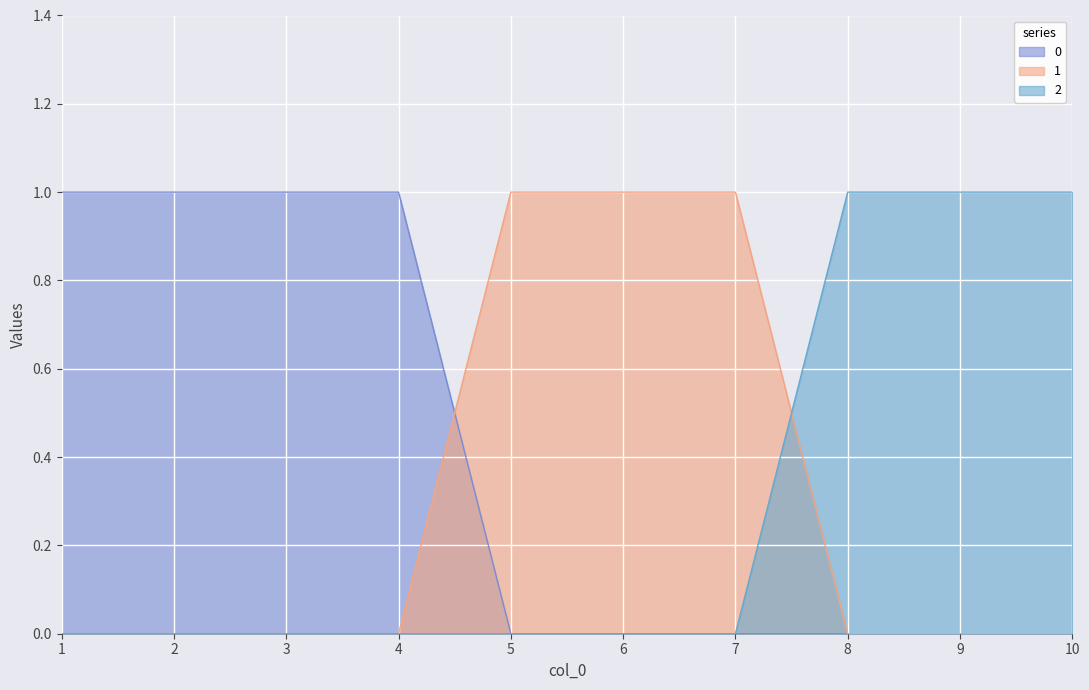

Rank the series by their maximum value, from highest to lowest.

0, 1, 2